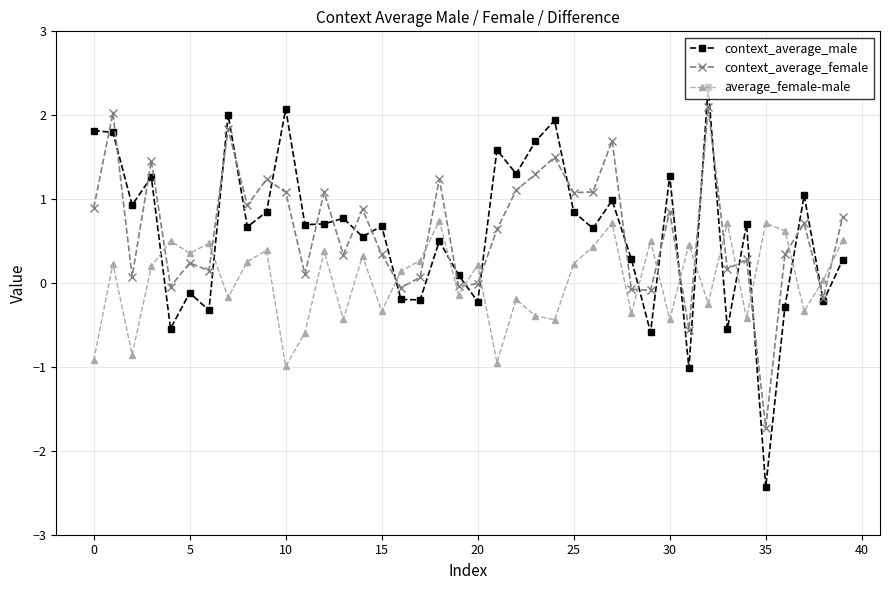

What is the smallest value displayed?

-2.4